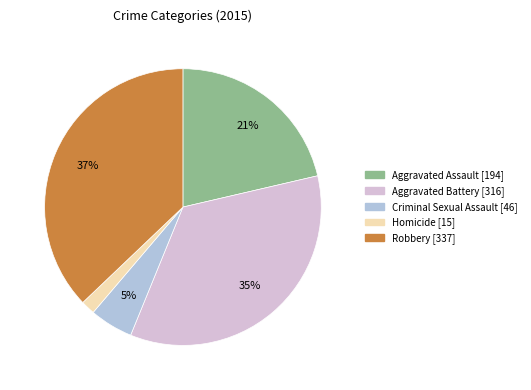

To the nearest percent, what portion does Criminal Sexual Assault represent?

5%